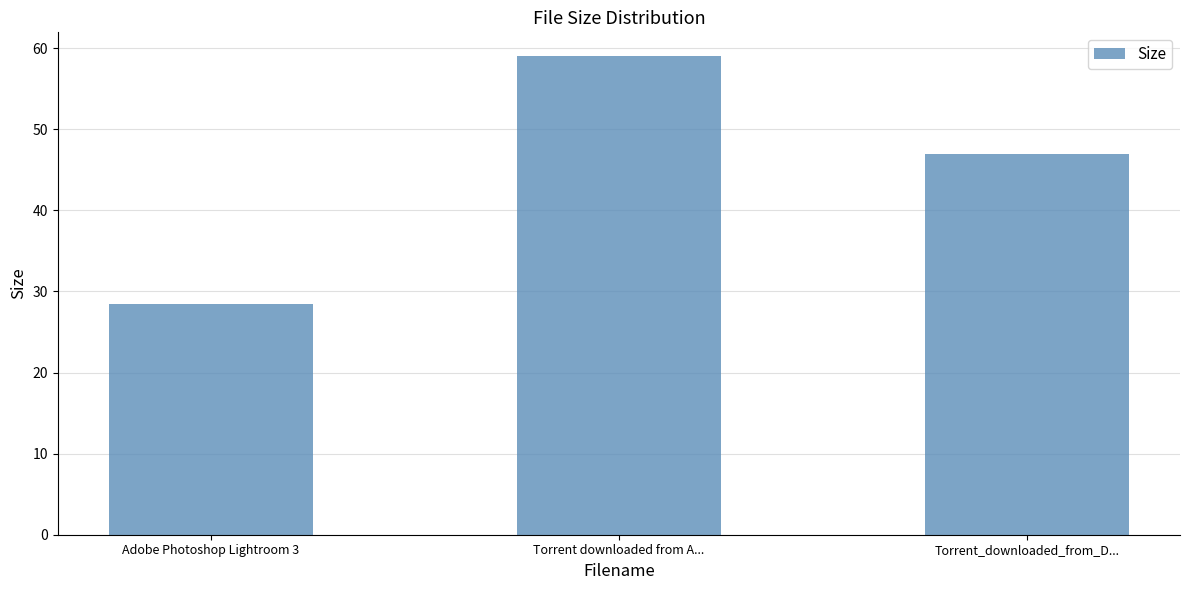

What is the change in value from Adobe Photoshop Lightroom 3 to Torrent_downloaded_from_D...?

+18.5